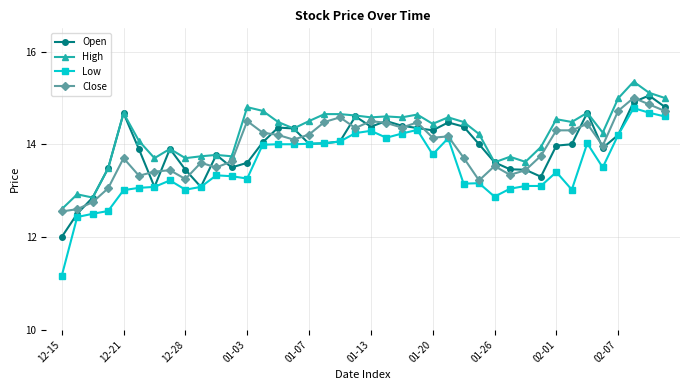

True or false: High has more than 0 points higher than both neighbors.

True